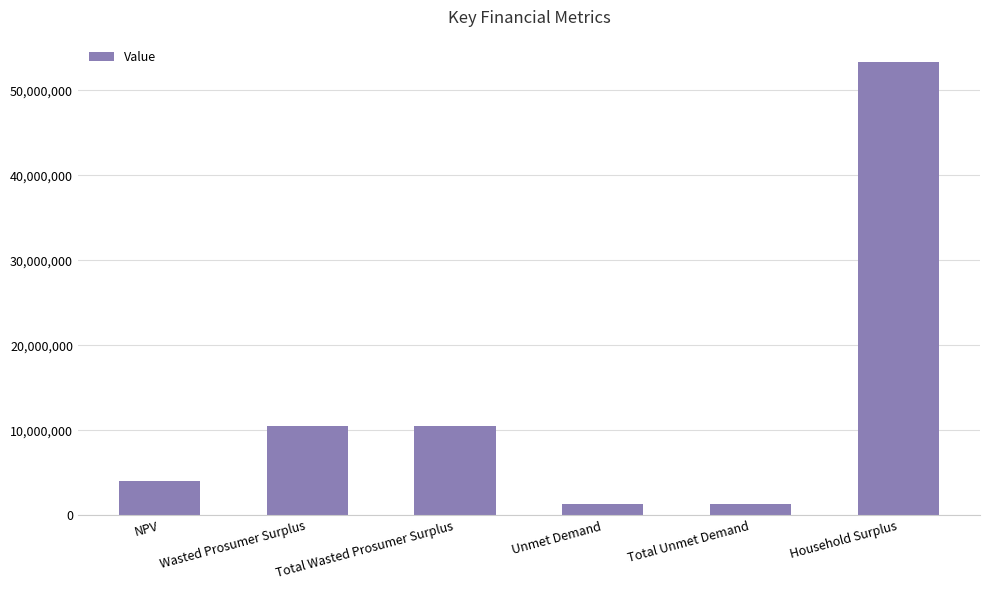

What value does the data have at NPV?

4063440.8